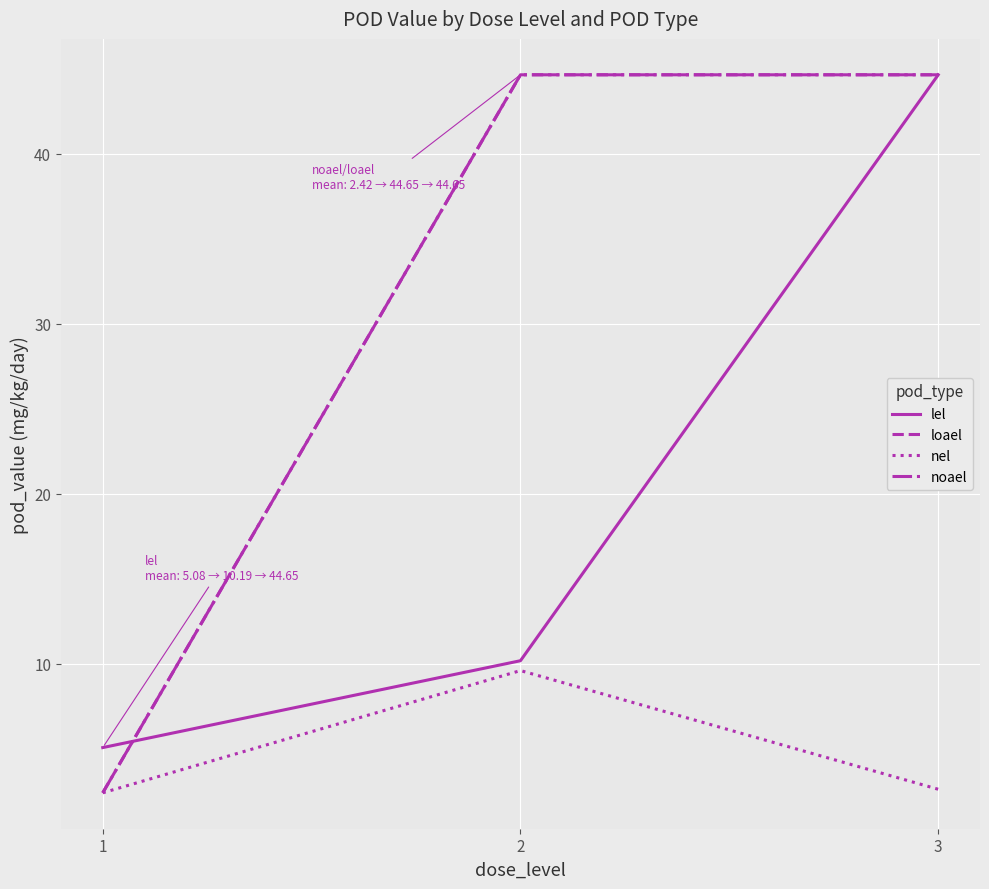

Which series changed the most between 1 and 2?

loael